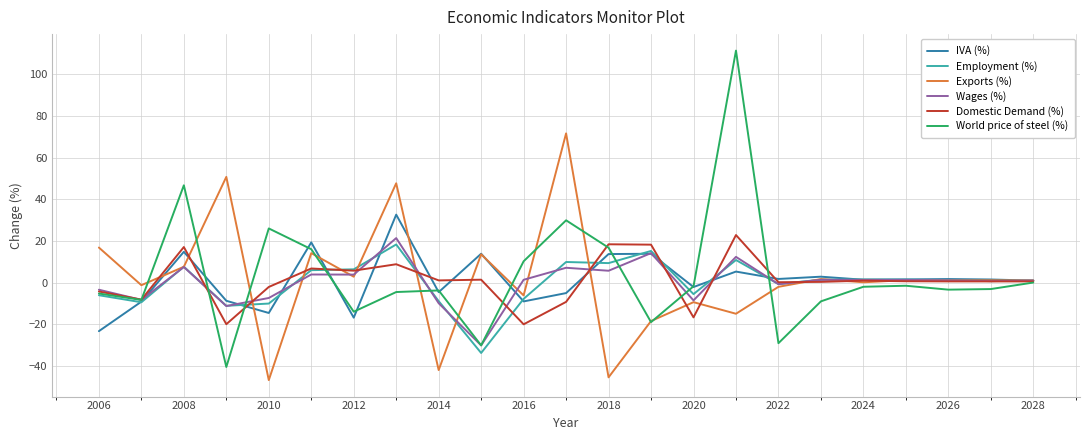

What is the minimum value for Exports (%)?

-46.8